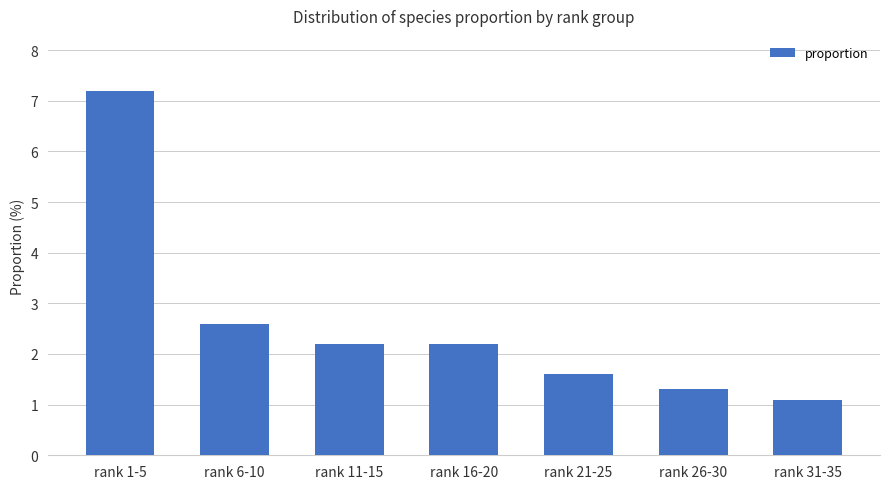

Is it true that the value at rank 1-5 is 7.2?

True